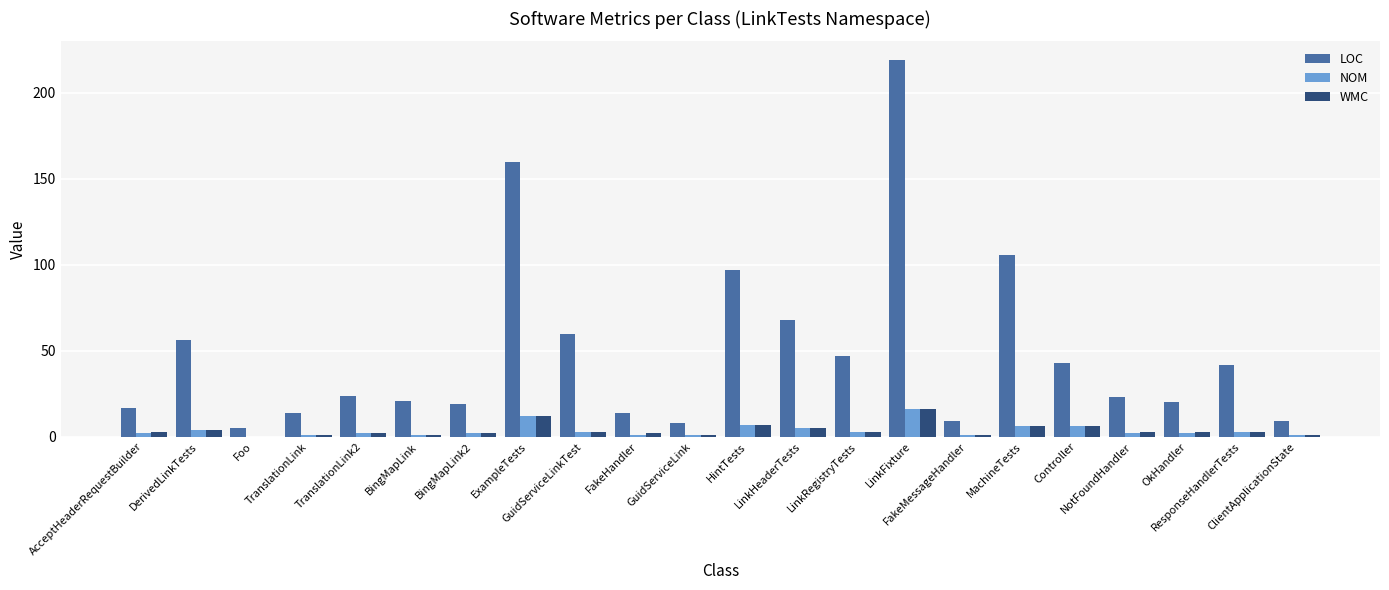

Which series has the largest total across all categories?

LOC